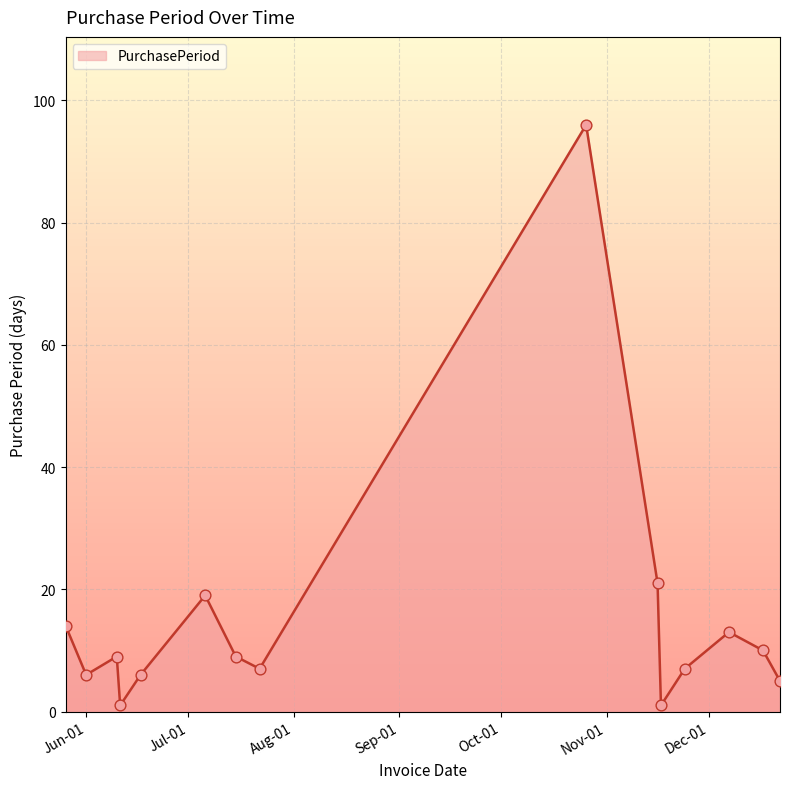

What is the maximum value shown in the chart?

96